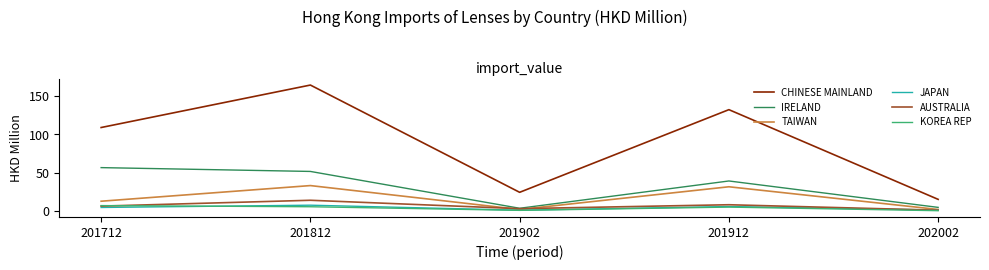

What is the average value of the JAPAN series?

4.1